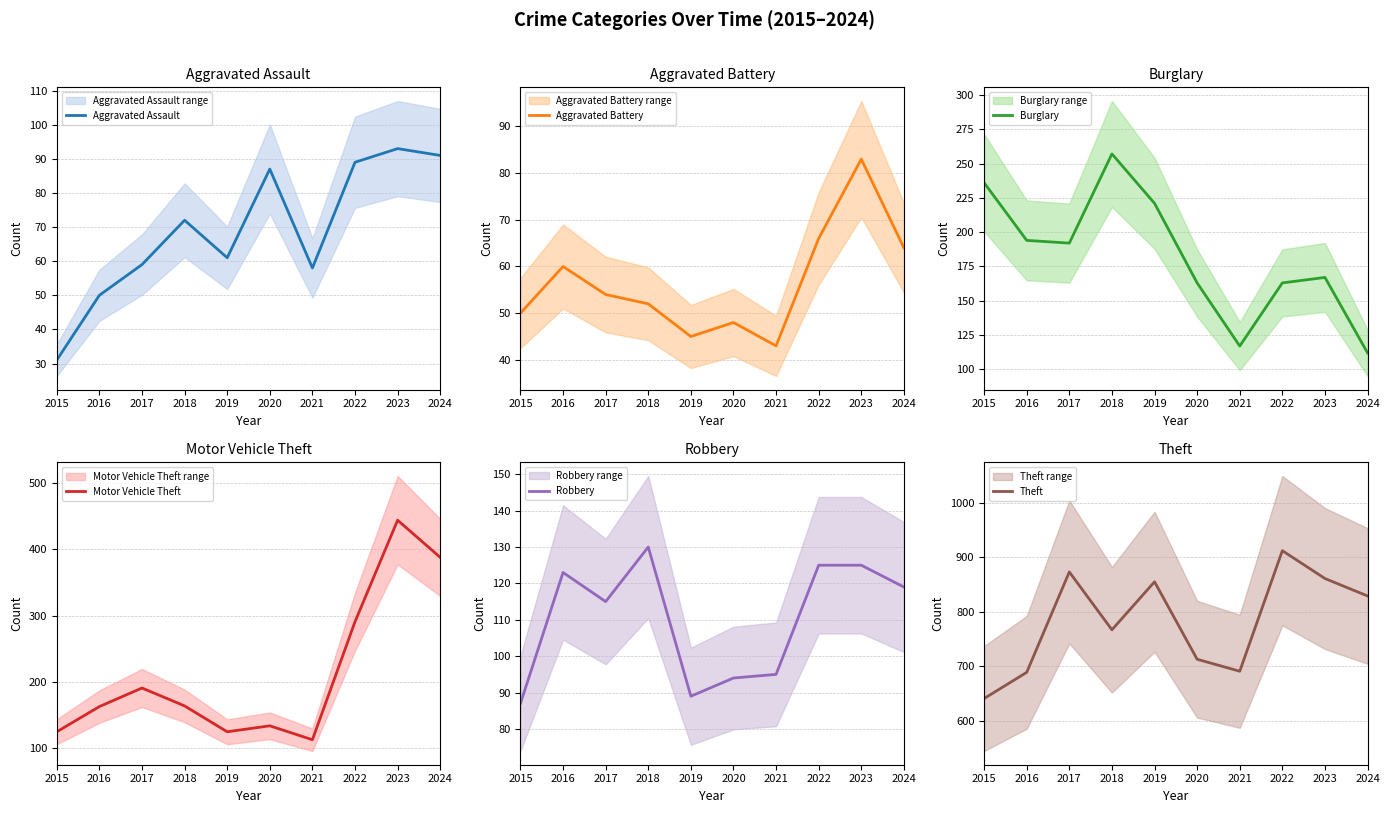

Between 2023 and 2018, which is larger?

2023